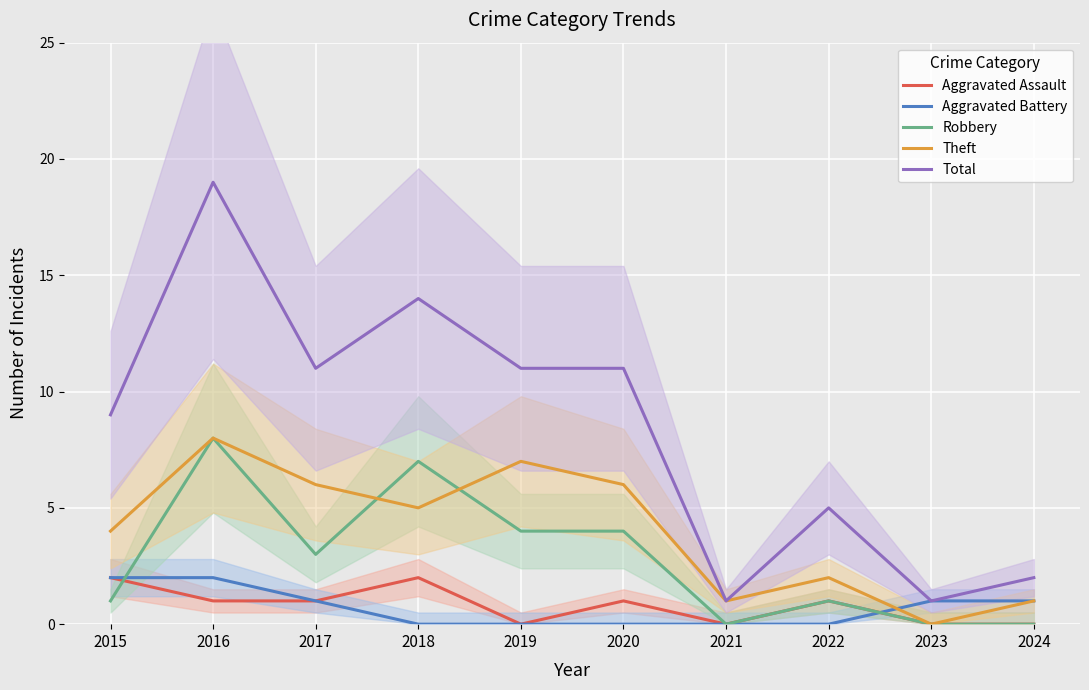

Is it true that Robbery equals -4 at 2024?

False